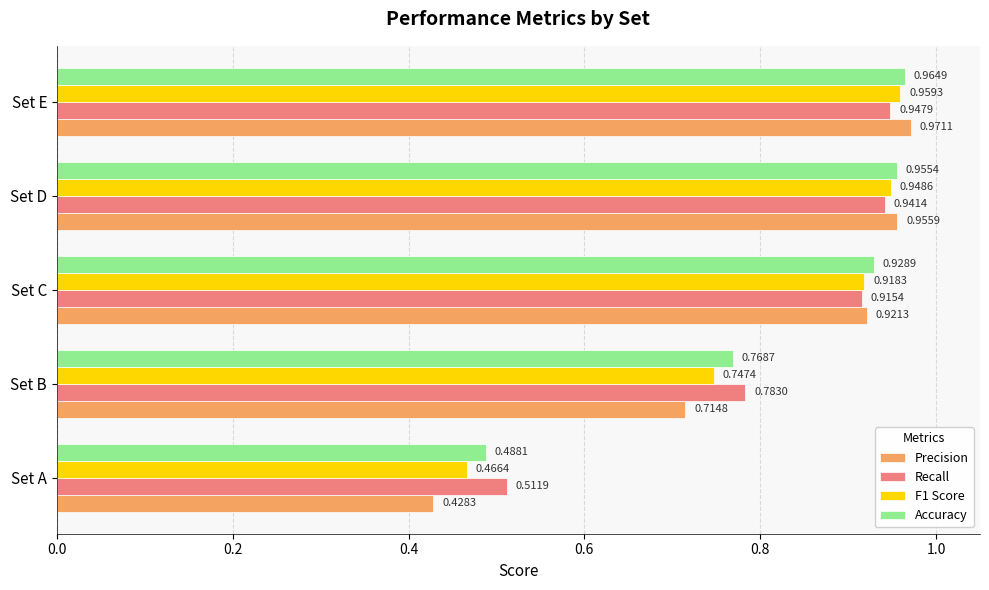

Which series has the widest spread of values?

Precision